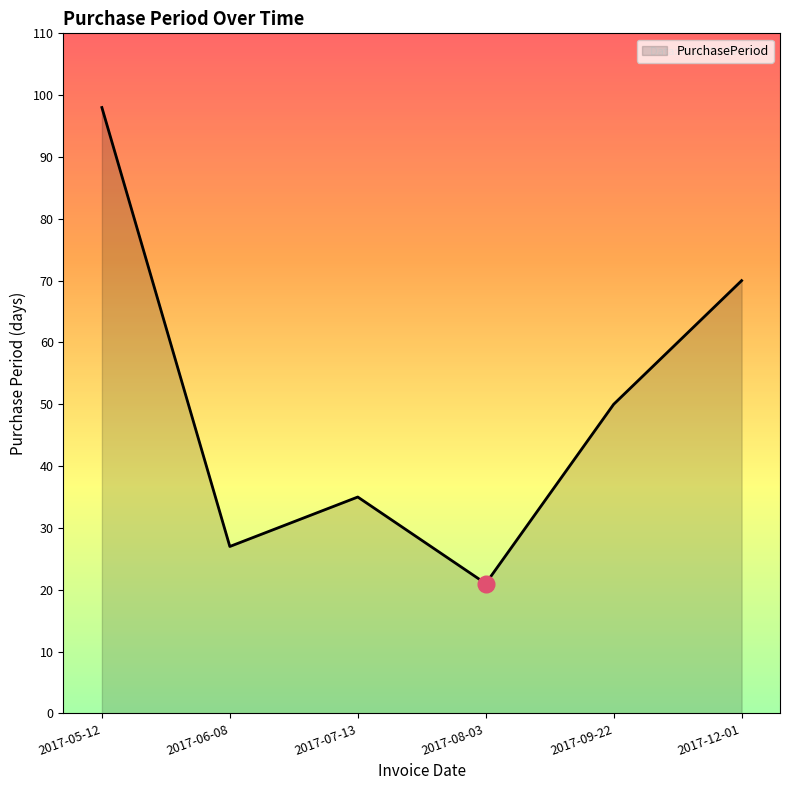

At which label does the data first exceed 50?

2017-05-12